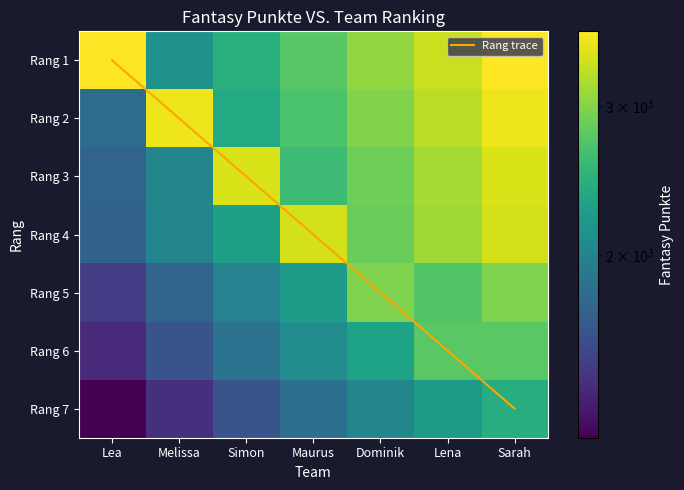

At which label does Rang 5 first exceed 2229?

Dominik